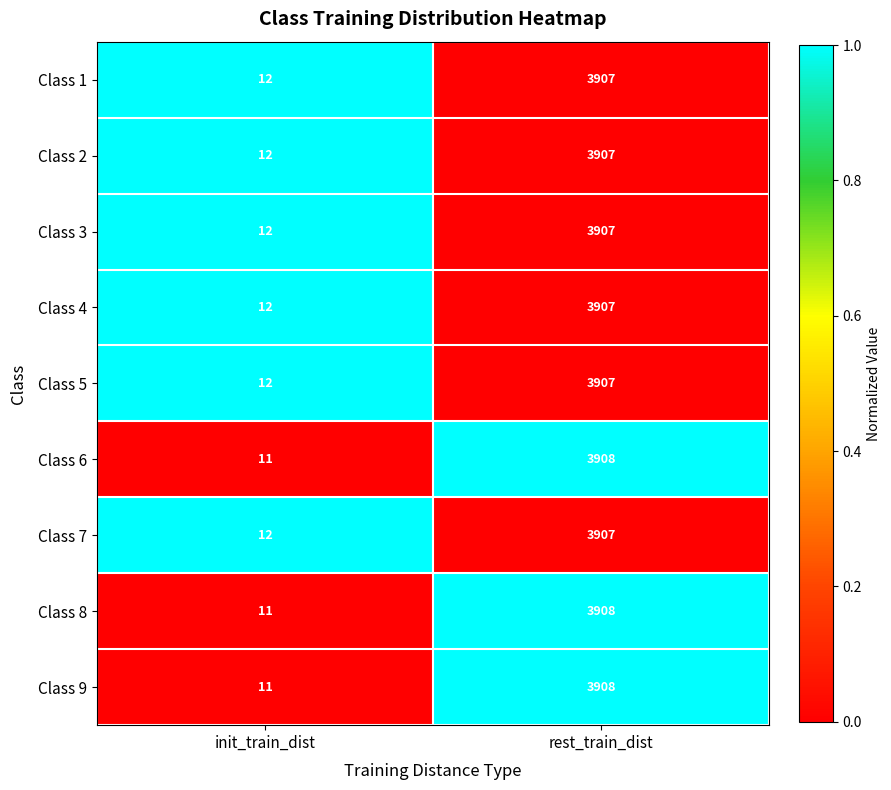

At which category is the sum across all series the highest?

rest_train_dist